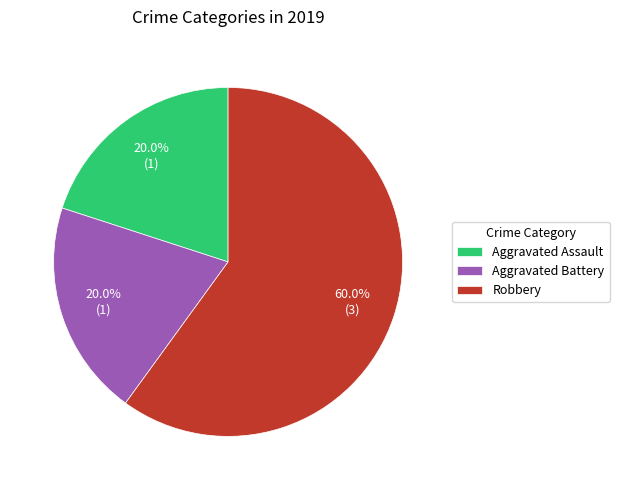

How many segments does this pie chart have?

3